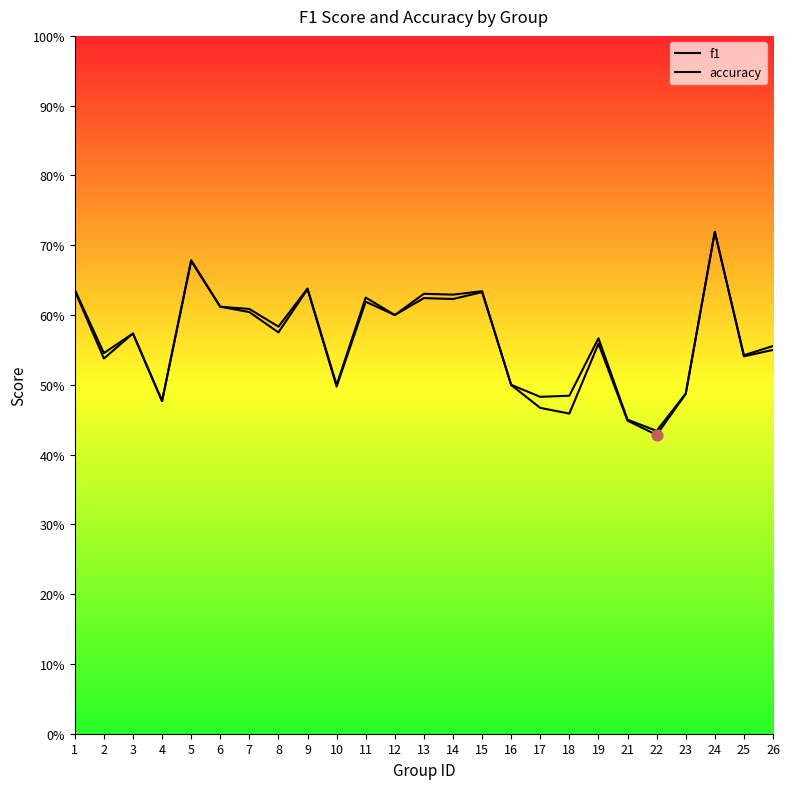

What is the total value across all series at 2?

1.1